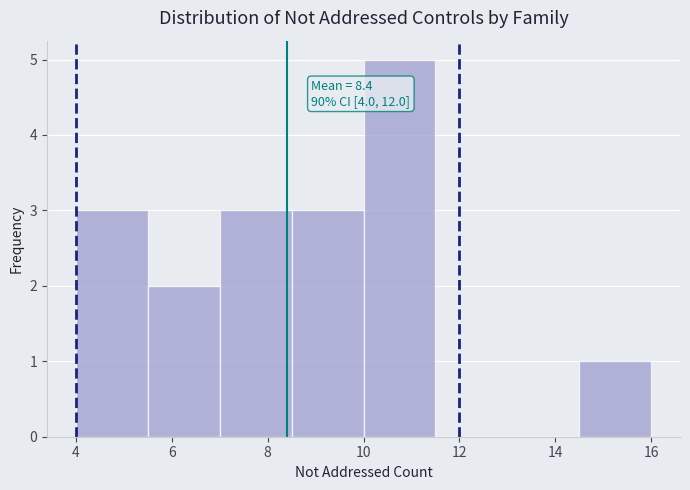

Which range on the x-axis has the tallest bar?

10.0 to 11.5